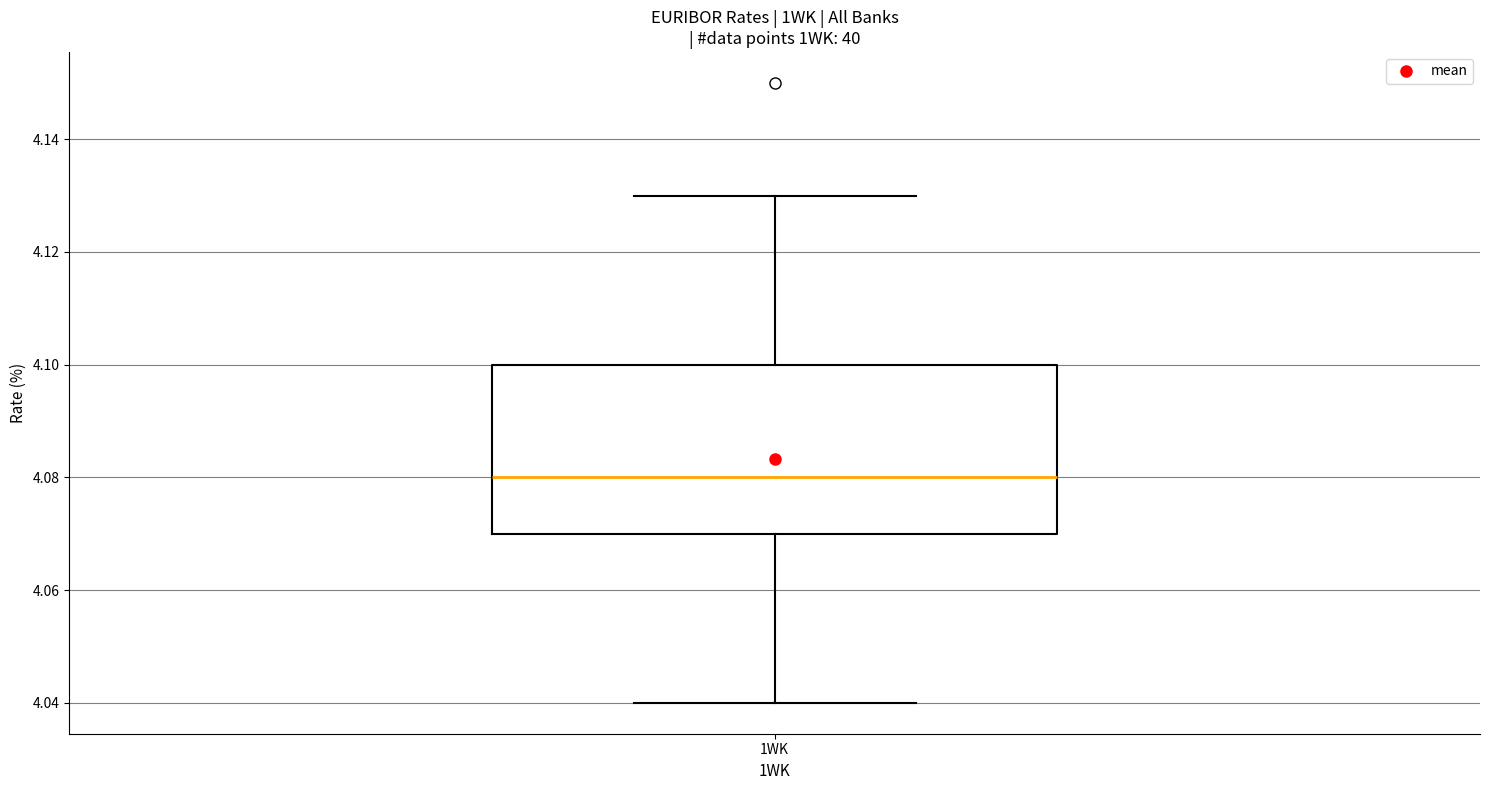

Transcribe this box plot: give where the median line is, the range the box spans, and where the two whiskers end, as read against the y-axis. The values are not printed on the chart, so give them approximately, as read against the axis.

median 4.08, box 4.07 to 4.10, whiskers 4.04 to 4.13